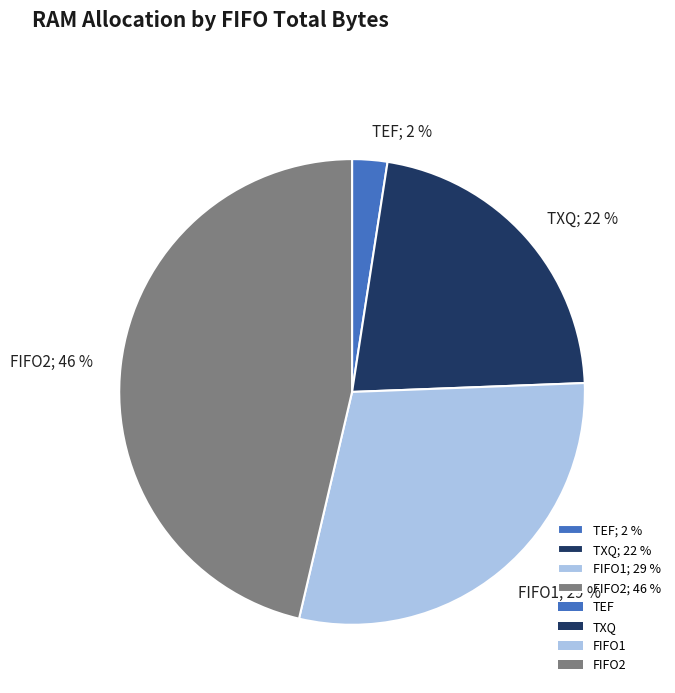

What is the largest slice in the pie chart?

FIFO2